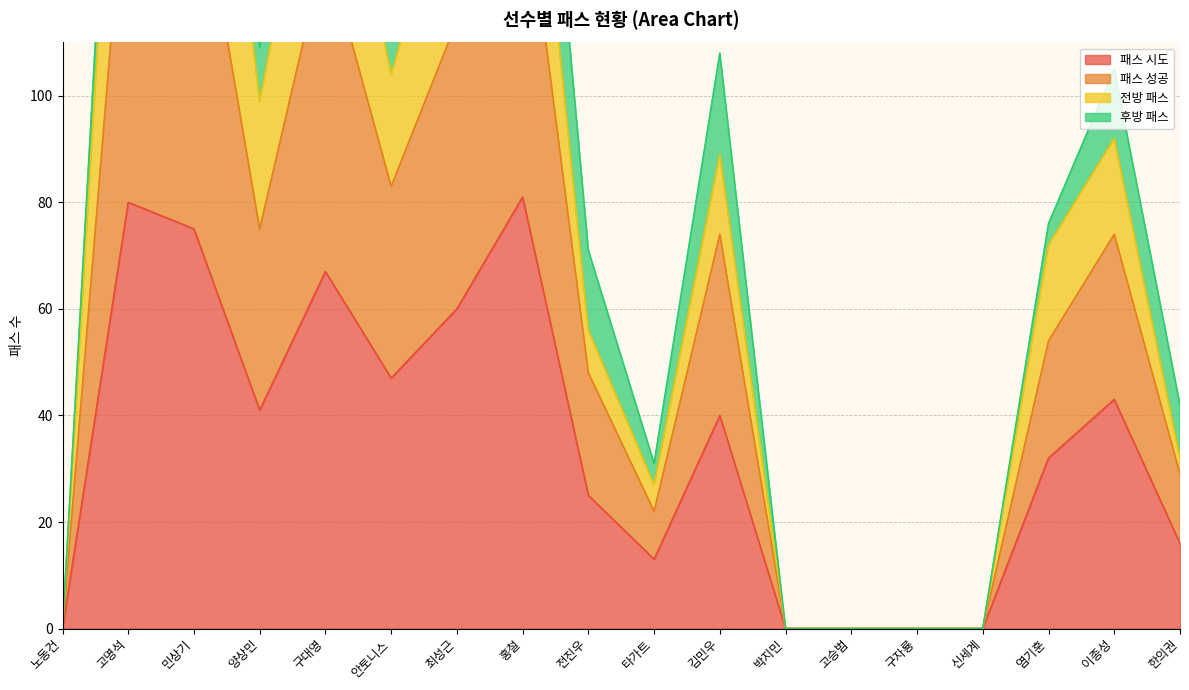

What is the greatest value displayed?

220